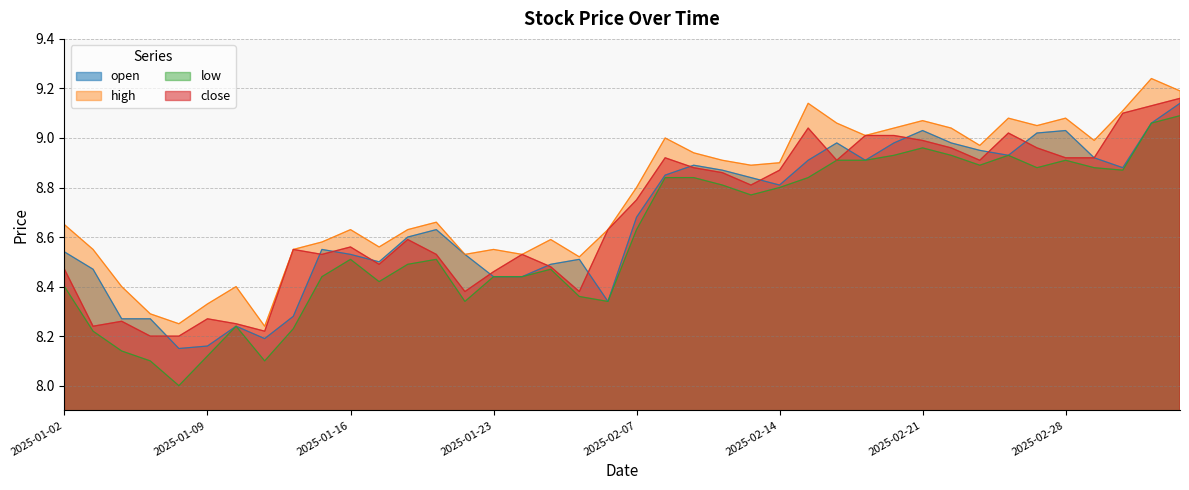

Is it true that open equals 13.7 at 2025-02-20?

False